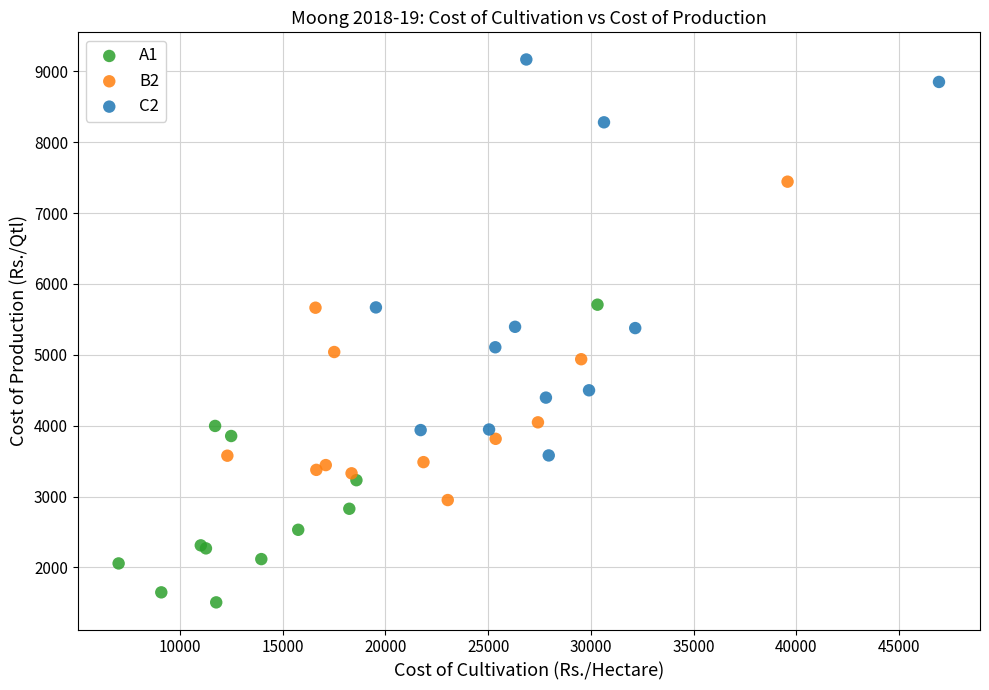

Which series reaches the maximum Y coordinate?

C2